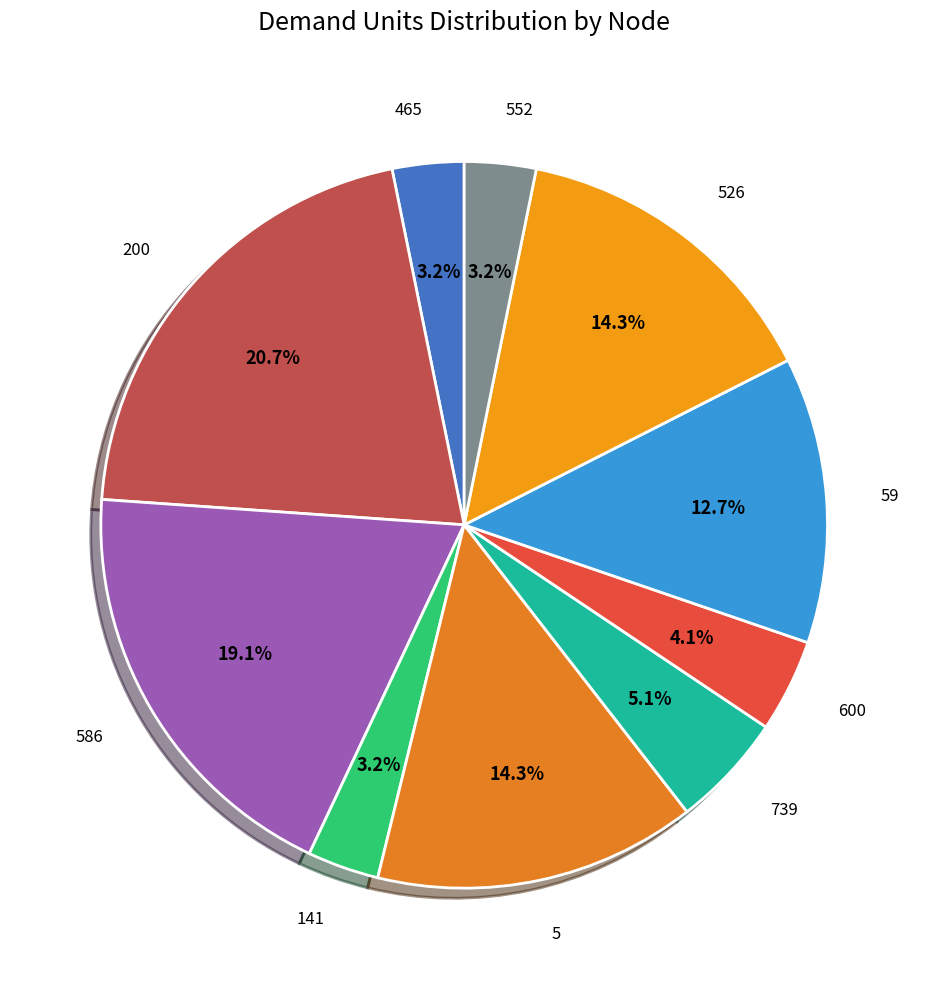

Count the number of slices in the pie.

10